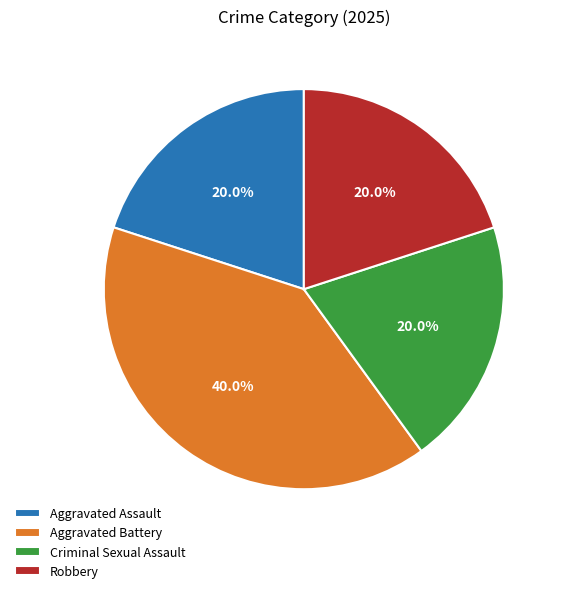

True or false: Aggravated Assault accounts for 33% of the total.

False